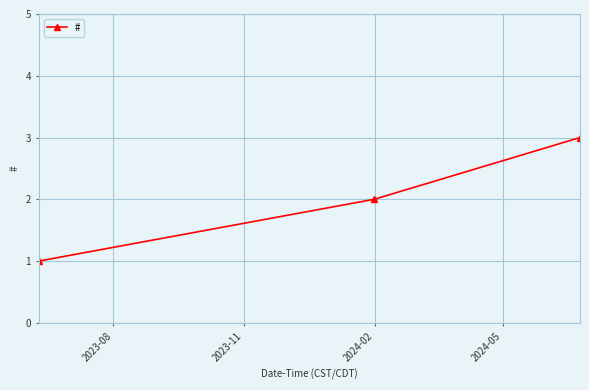

What is the maximum value shown in the chart?

3